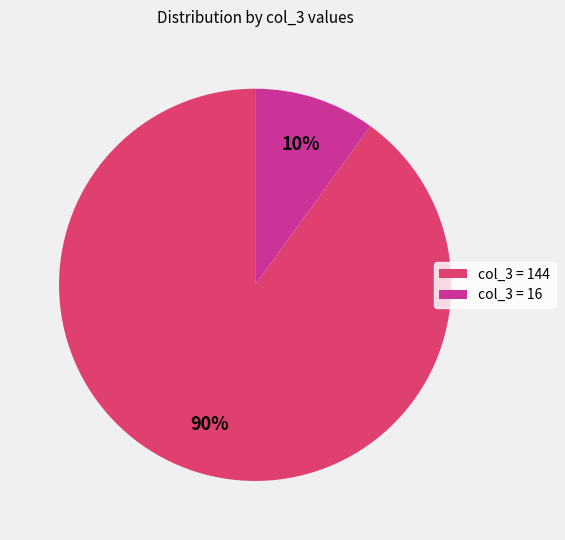

To the nearest percent, what is the difference between the largest and smallest slice percentages?

80%